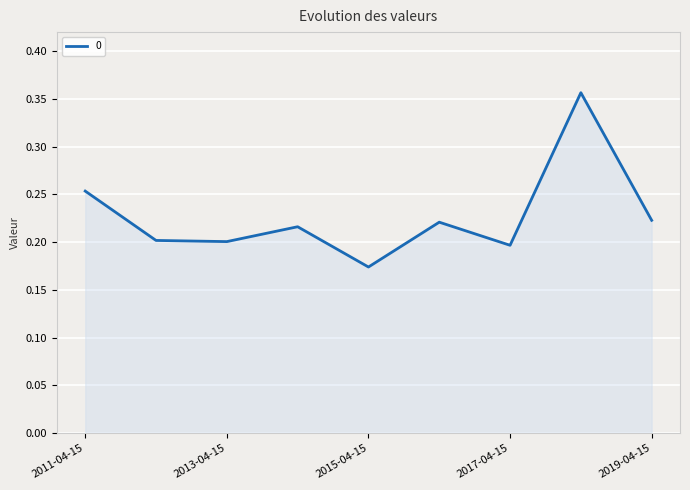

Count the number of data series in this chart.

1